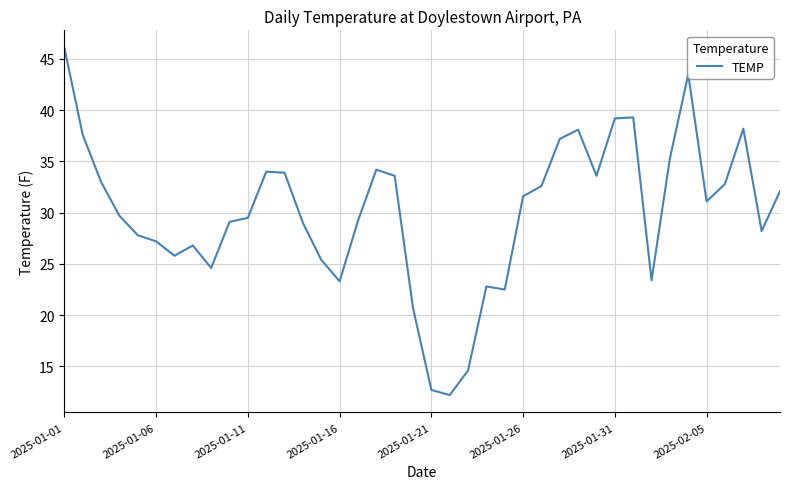

What is the minimum value shown in the chart?

12.2